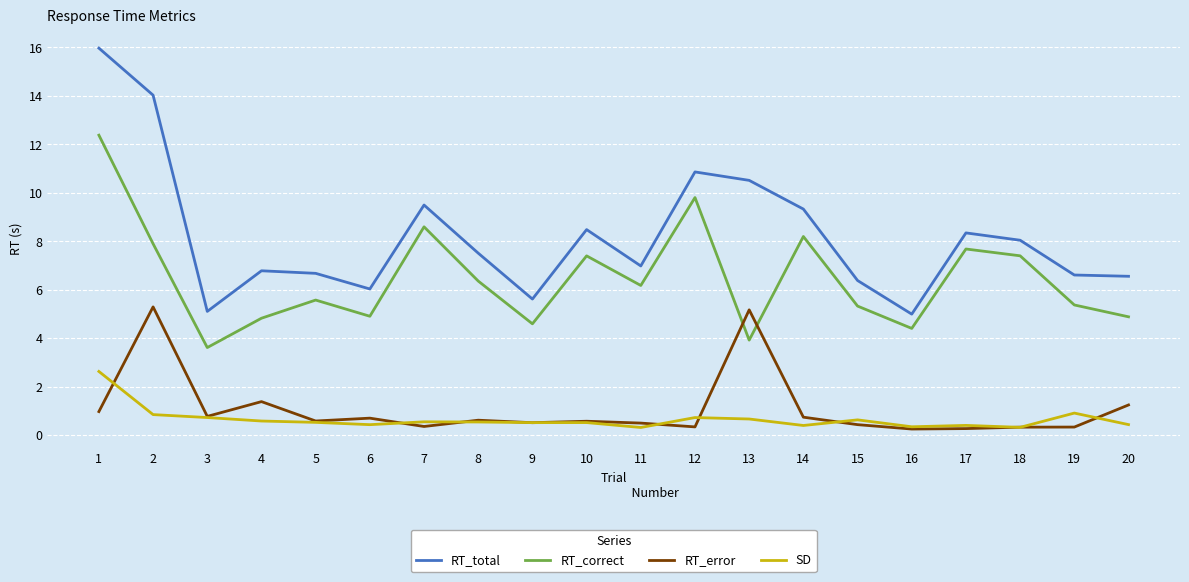

List the series in order of their peak value, lowest first.

SD, RT_error, RT_correct, RT_total